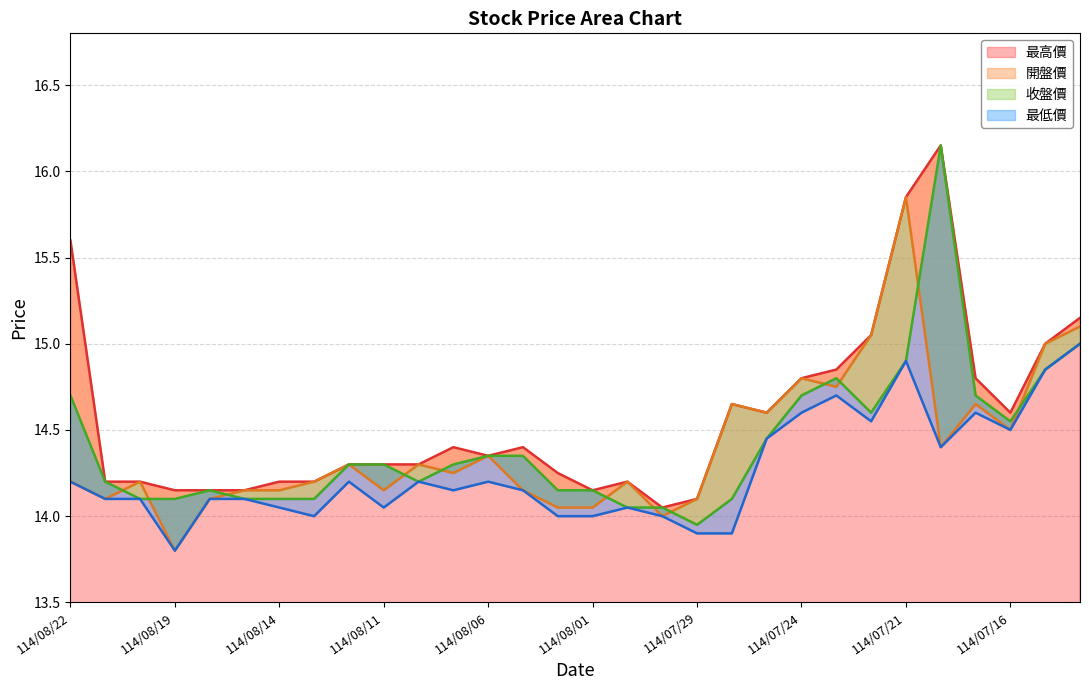

True or false: 收盤價 line and 最高價 line intersect in this chart.

False